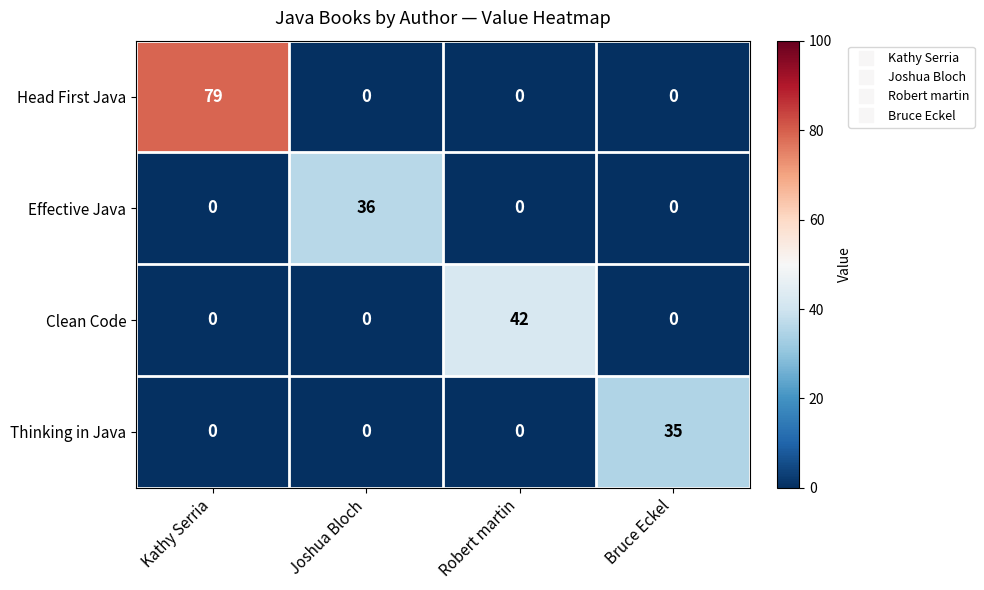

Is it true that Effective Java equals 16 at Joshua Bloch?

False